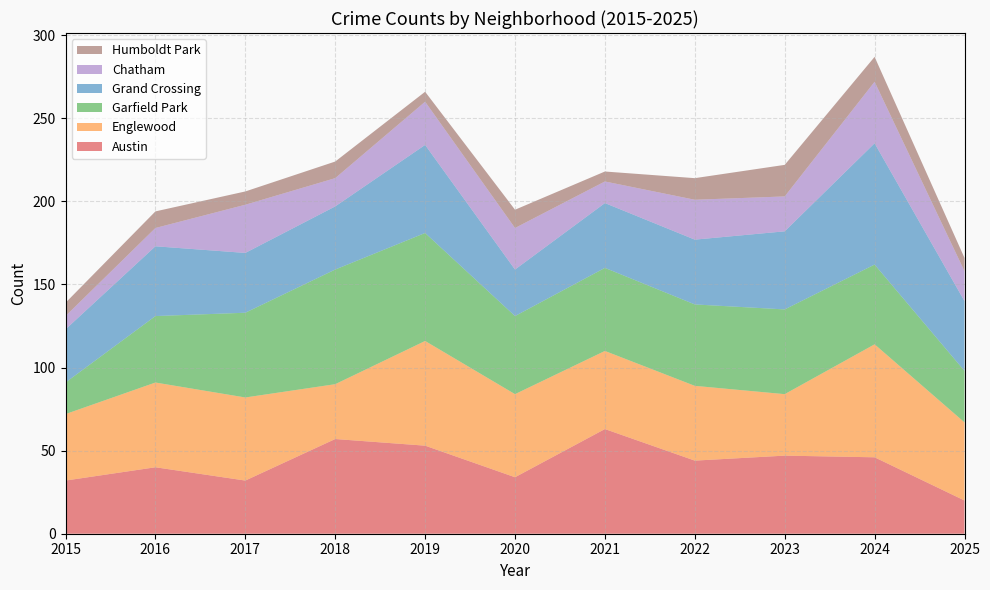

Reading left to right, transcribe all the data shown in this chart.

Austin: 32	40	32	57	53	34	63	44	47	46	20
Englewood: 40	51	50	33	63	50	47	45	37	68	47
Garfield Park: 19	40	51	69	65	47	50	49	51	48	31
Grand Crossing: 32	42	36	38	53	28	39	39	47	73	42
Chatham: 8	11	29	17	26	25	13	24	21	37	18
Humboldt Park: 8	10	8	10	6	11	6	13	19	15	8